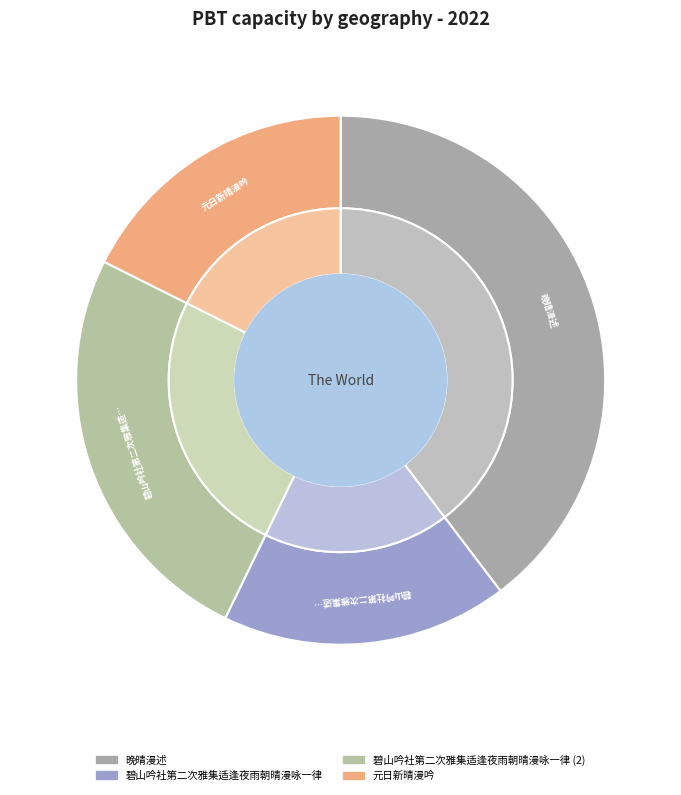

Which slice is the smallest?

碧山吟社第二次雅集适逢夜雨朝晴漫咏一律